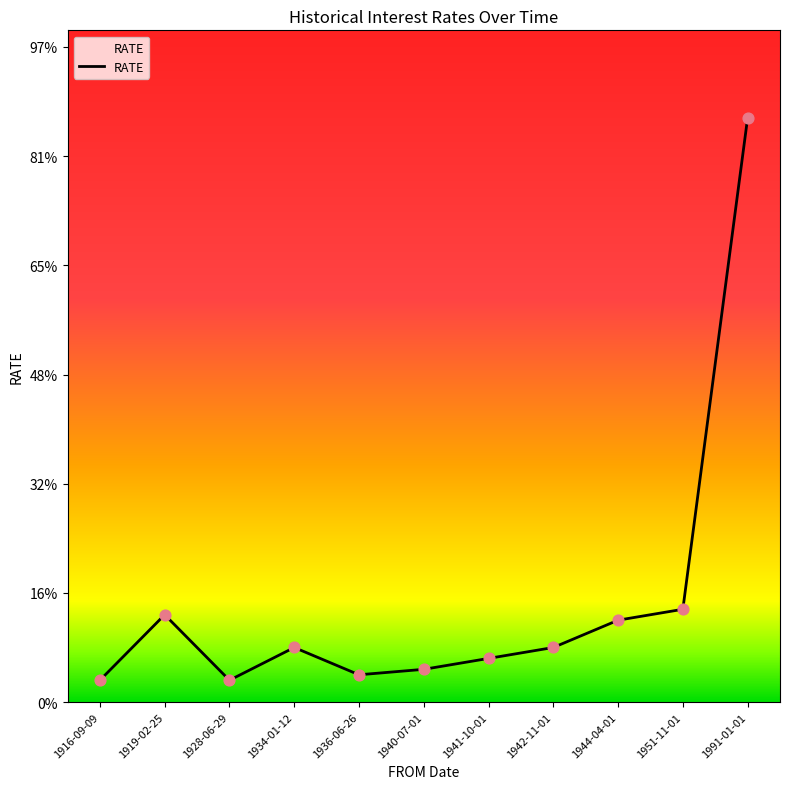

Between 1944-04-01 and 1940-07-01, which is larger?

1944-04-01